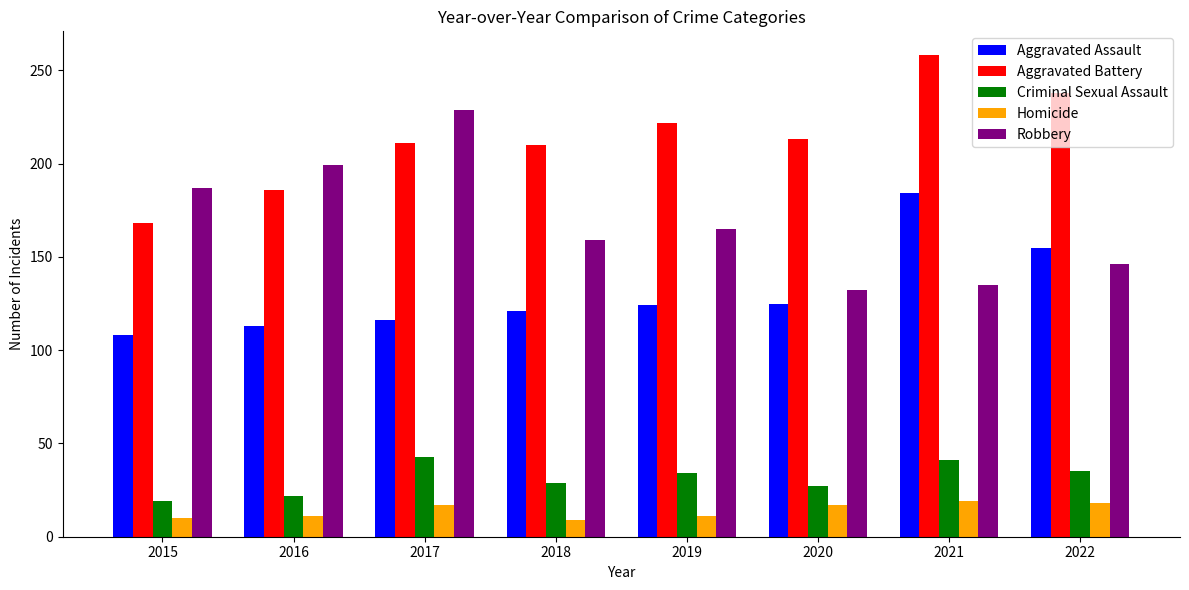

What is the total value across all series at 2020?

514